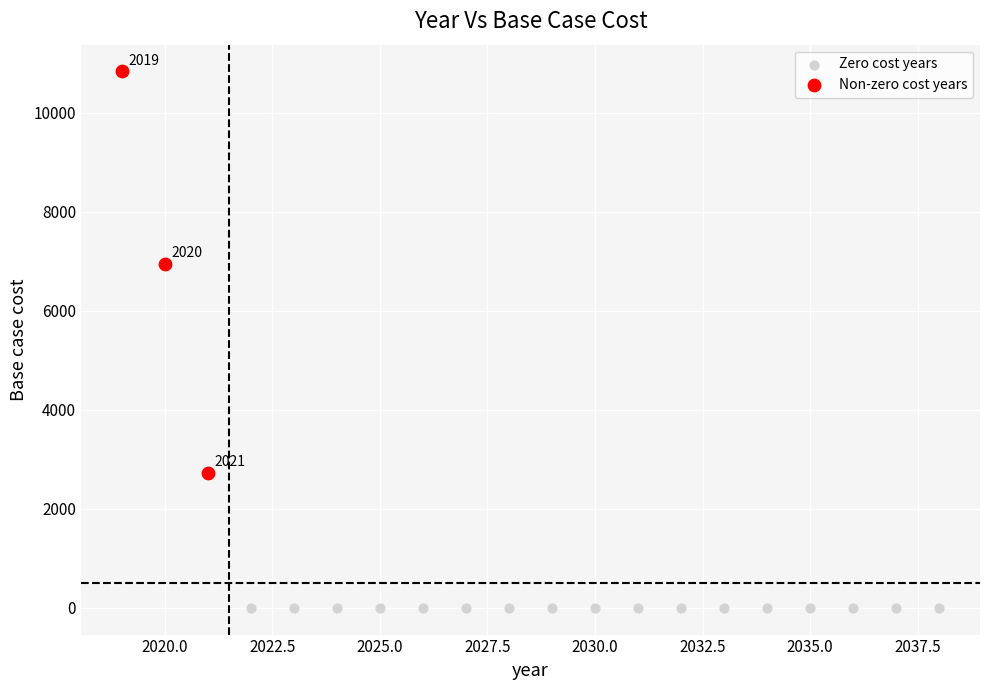

Which series contains the lowest Y value?

Zero cost years